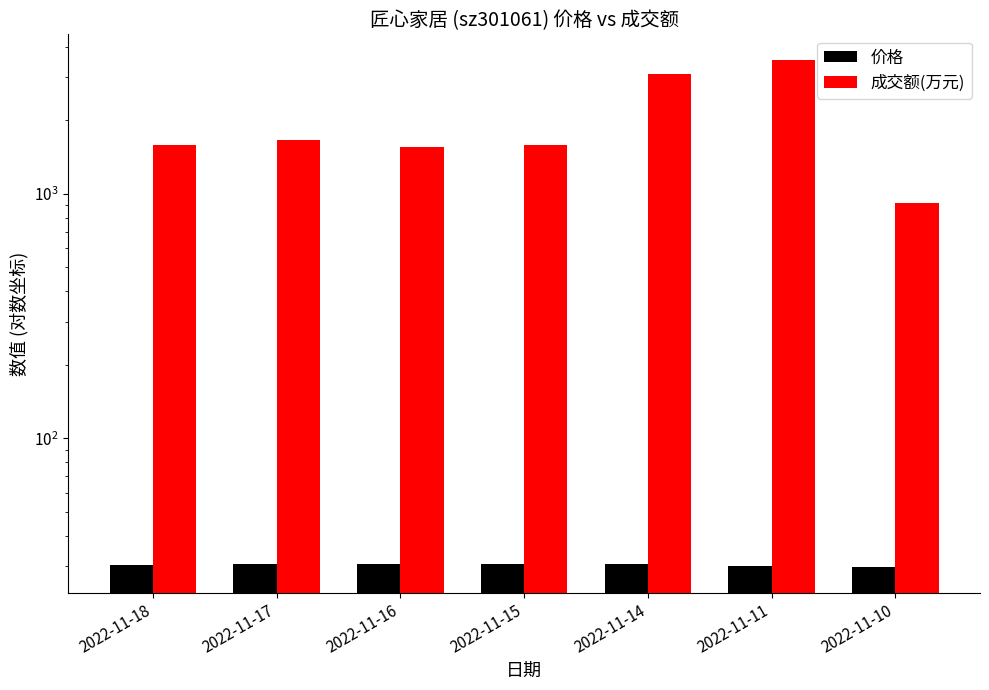

Reading left to right, transcribe all the data shown in this chart.

价格: 30.3	30.8	30.6	30.8	30.6	30.2	29.7
成交额(万元): 1579.0	1661.0	1554.0	1586.0	3084.0	3535.0	920.0